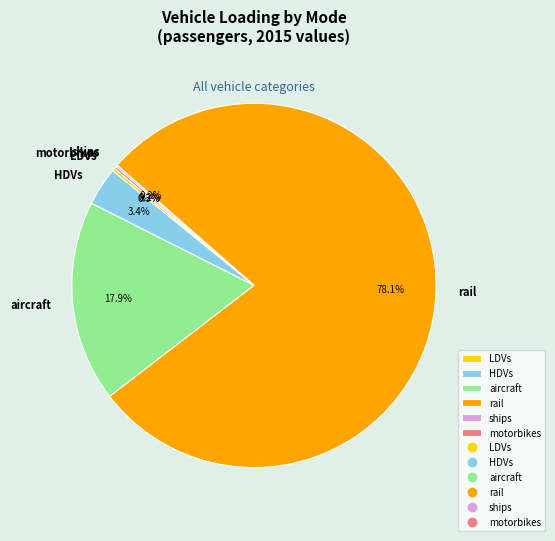

Combined, do rail and HDVs account for over 50%?

Yes